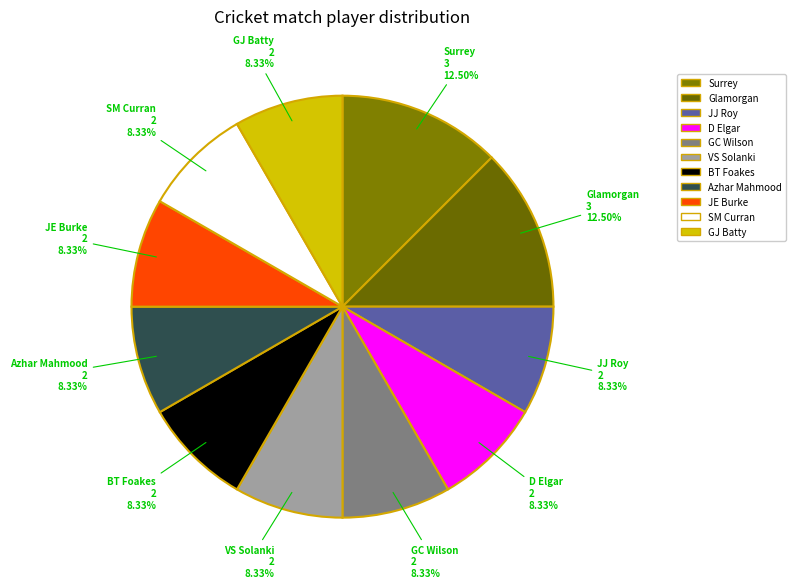

Count the number of slices in the pie.

11